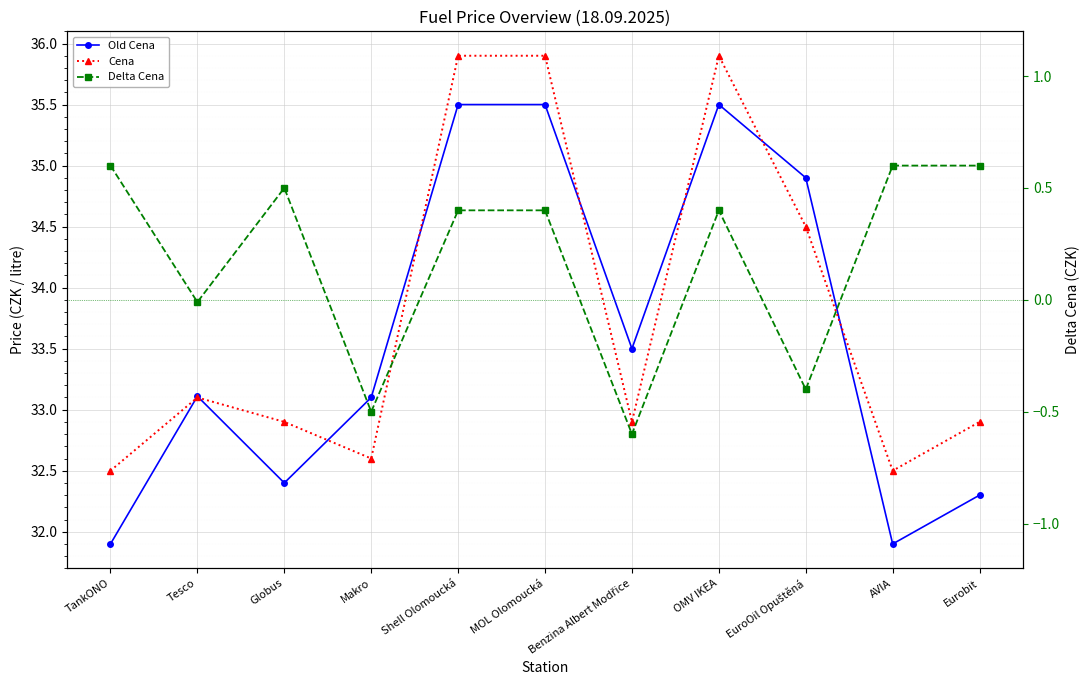

Reading right to left, transcribe all the data shown in this chart.

Old Cena: Eurobit=32.3	AVIA=31.9	EuroOil Opuštěná=34.9	OMV IKEA=35.5	Benzina Albert Modřice=33.5	MOL Olomoucká=35.5	Shell Olomoucká=35.5	Makro=33.1	Globus=32.4	Tesco=33.1	TankONO=31.9
Cena: Eurobit=32.9	AVIA=32.5	EuroOil Opuštěná=34.5	OMV IKEA=35.9	Benzina Albert Modřice=32.9	MOL Olomoucká=35.9	Shell Olomoucká=35.9	Makro=32.6	Globus=32.9	Tesco=33.1	TankONO=32.5
Delta Cena: Eurobit=0.6	AVIA=0.6	EuroOil Opuštěná=-0.4	OMV IKEA=0.4	Benzina Albert Modřice=-0.6	MOL Olomoucká=0.4	Shell Olomoucká=0.4	Makro=-0.5	Globus=0.5	Tesco=-0.0	TankONO=0.6